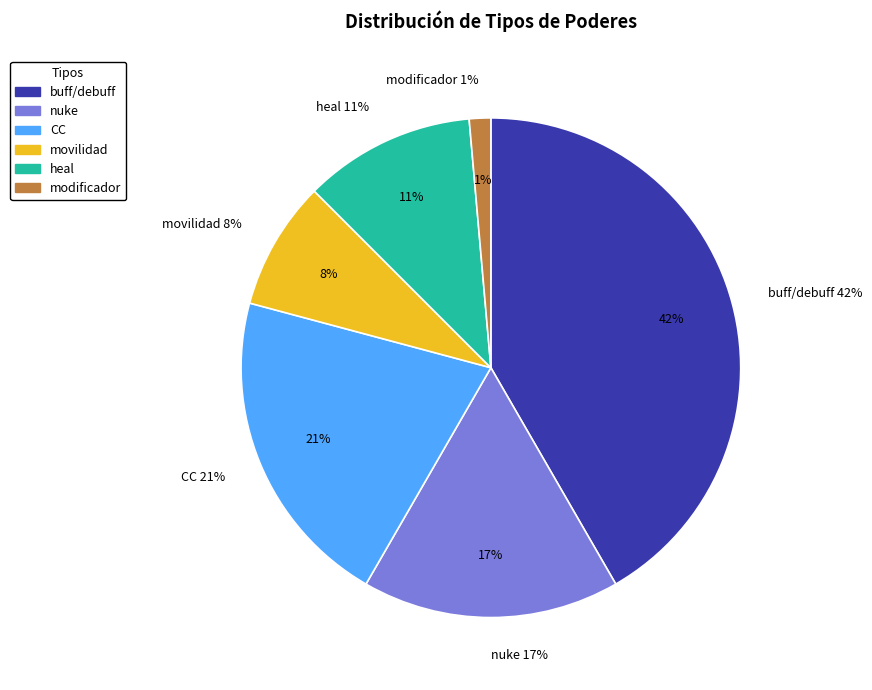

What percentage is the movilidad slice, to the nearest percent?

8%